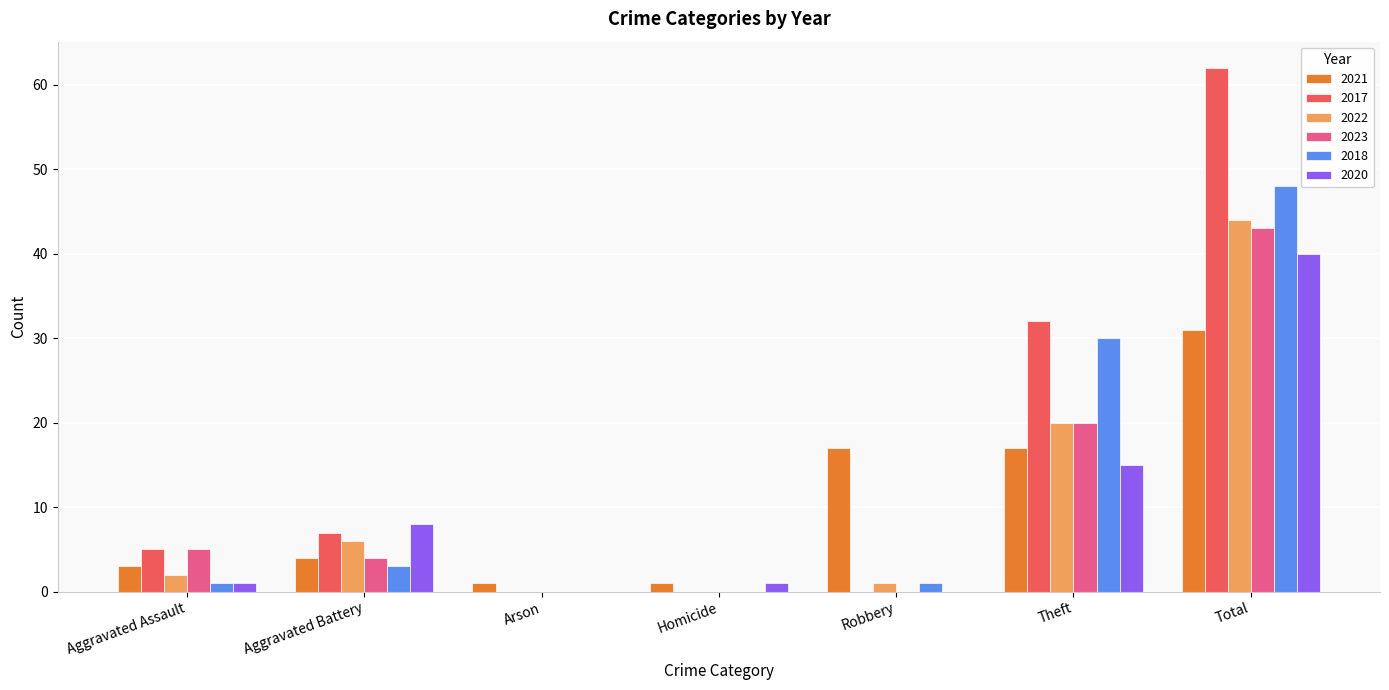

Which series changed the most between Aggravated Battery and Total?

2017